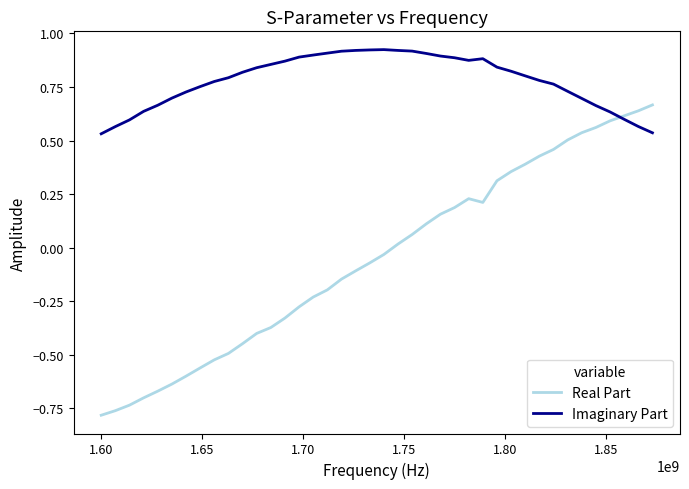

Does the chart have visible grid lines?

No